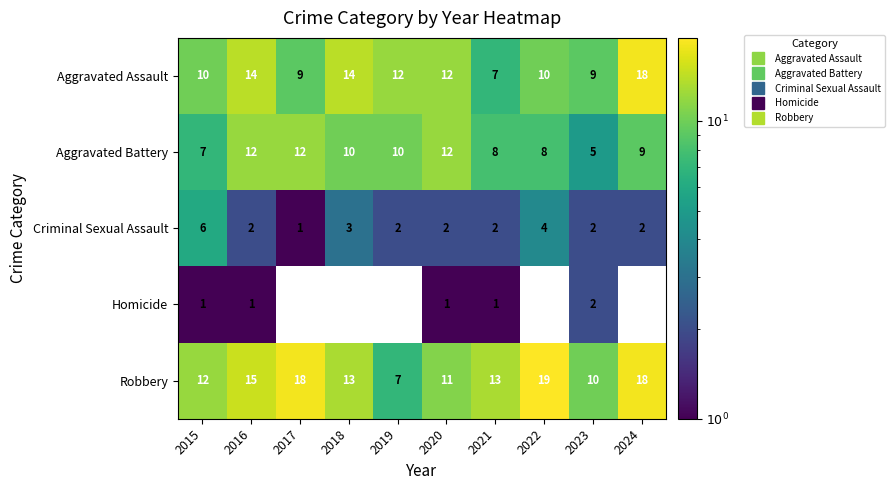

What is the sum of the Robbery values at 2018 and 2015?

25.0